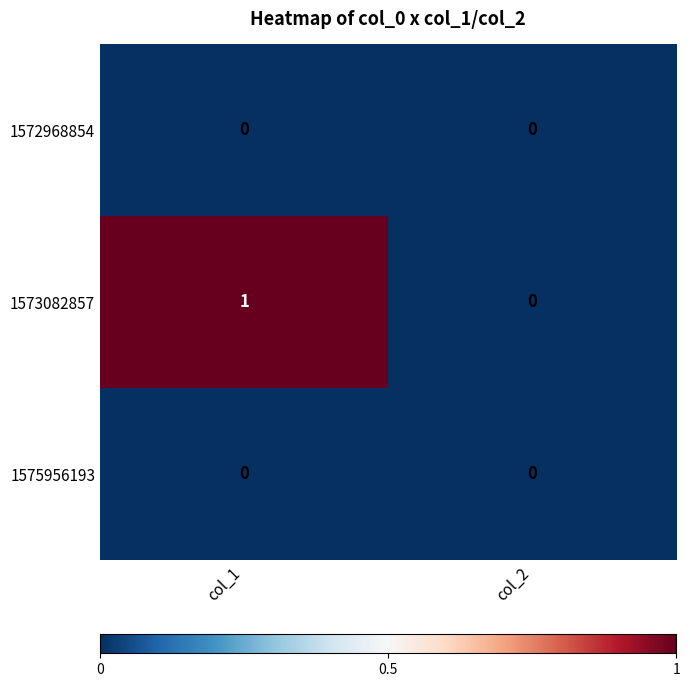

Count the number of data series in this chart.

3